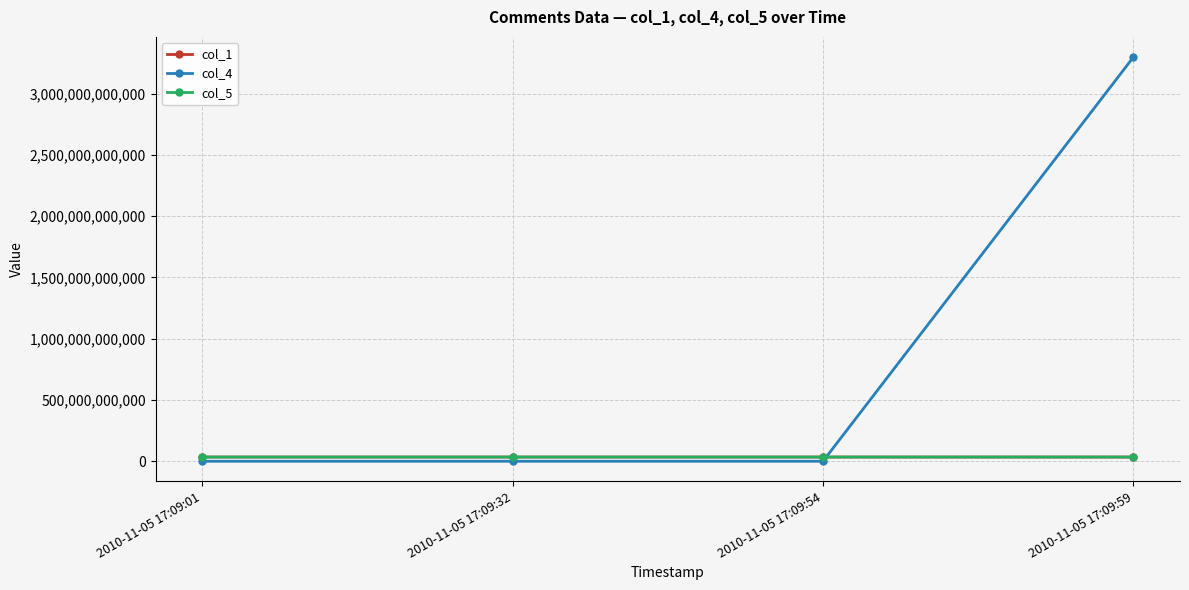

What is the difference between the maximum and minimum values in the col_1 series?

882810